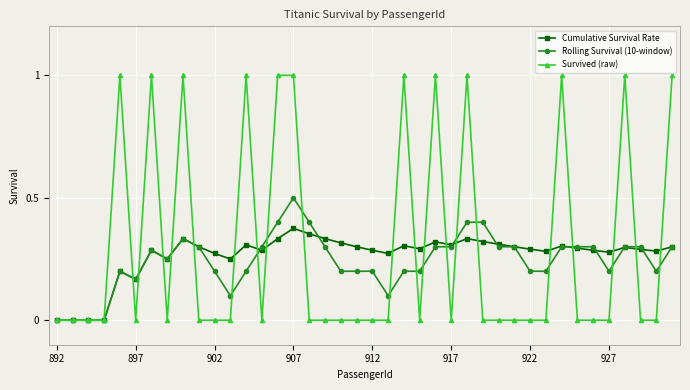

Which series has the widest spread of values?

Survived (raw)